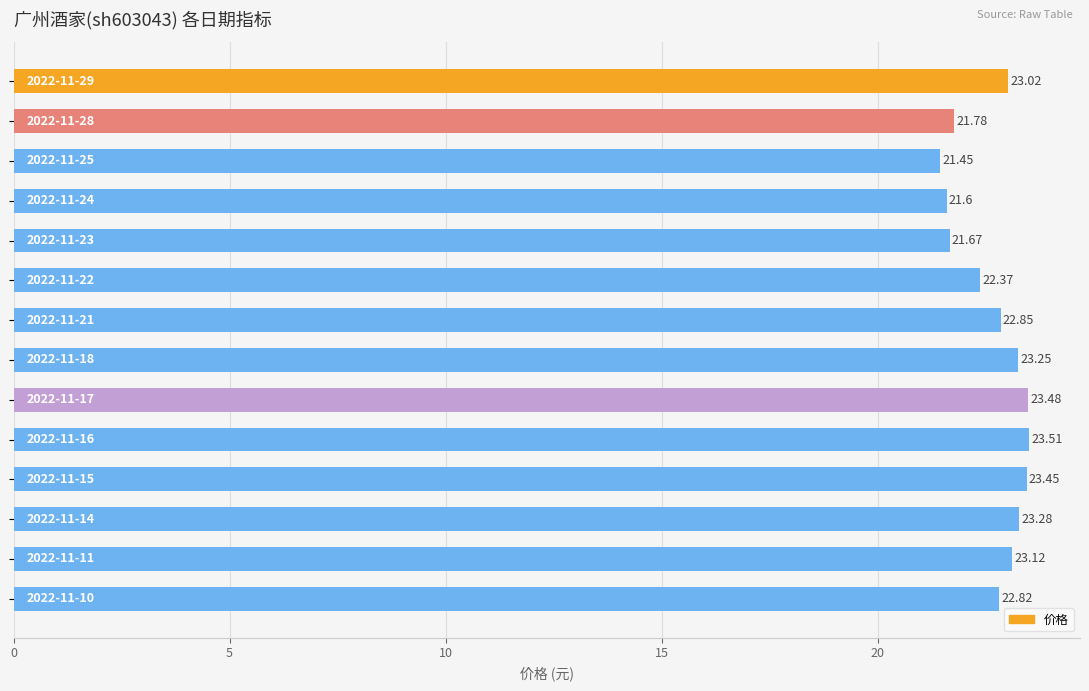

What is the sum of all values?

317.7